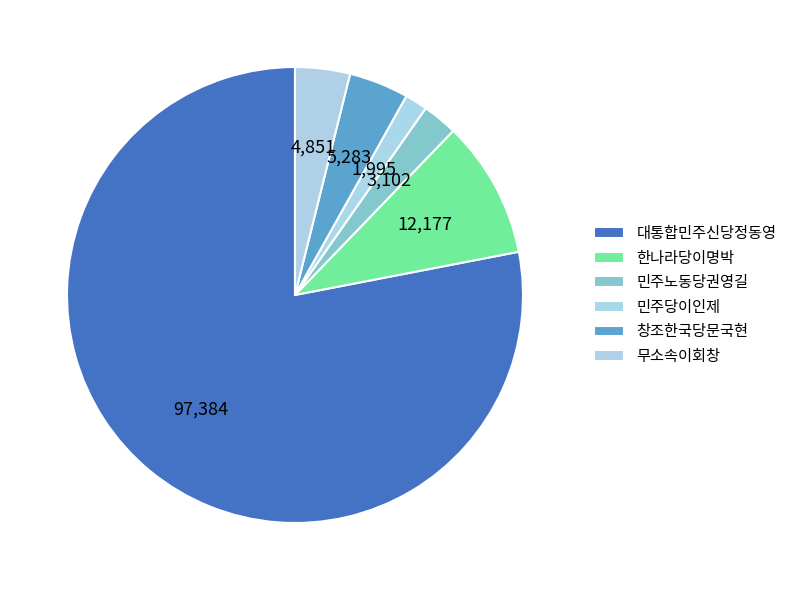

Which category has the smallest portion of the pie?

민주당이인제